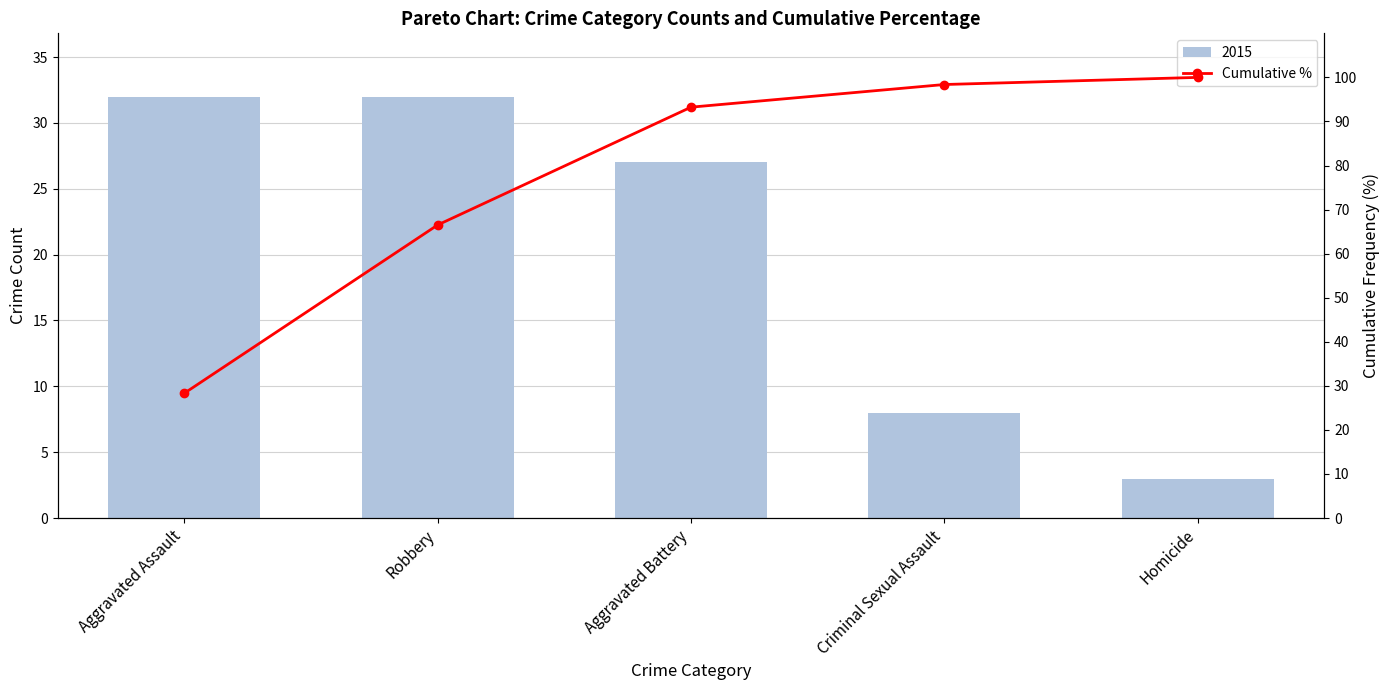

How many bars are there in total?

5